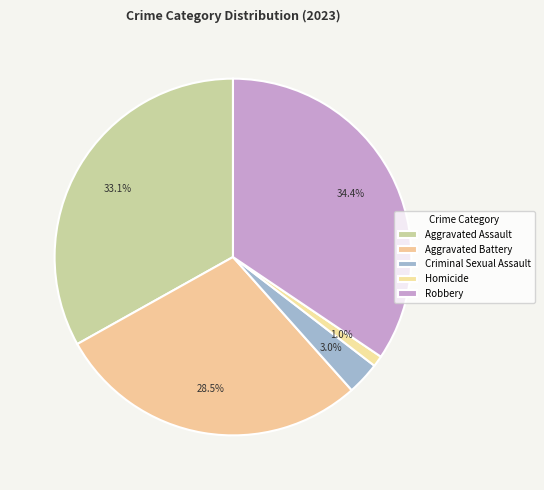

The Homicide slice represents 1% of the pie. True or false?

True